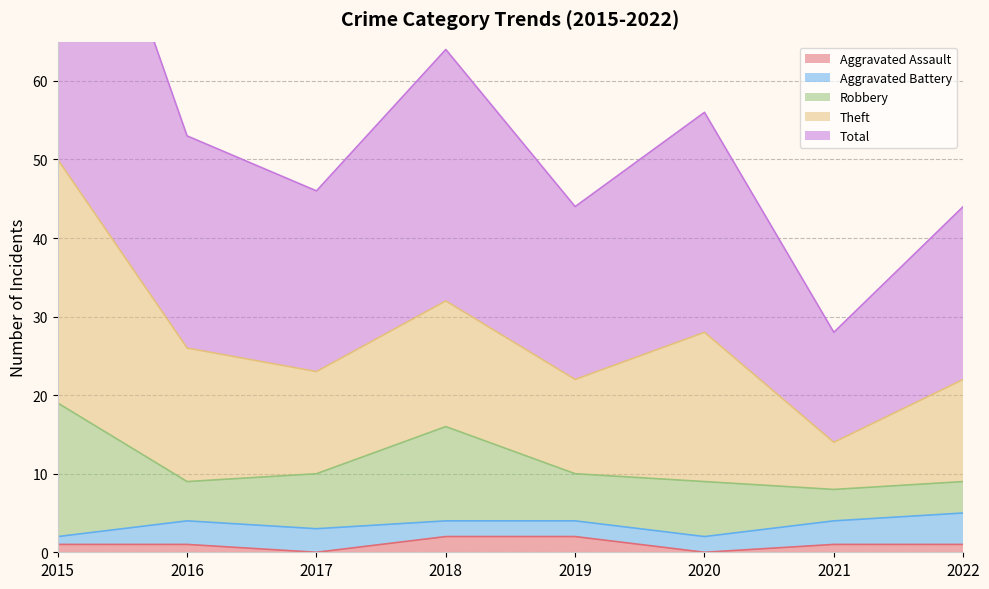

What is the minimum value for Total?

14